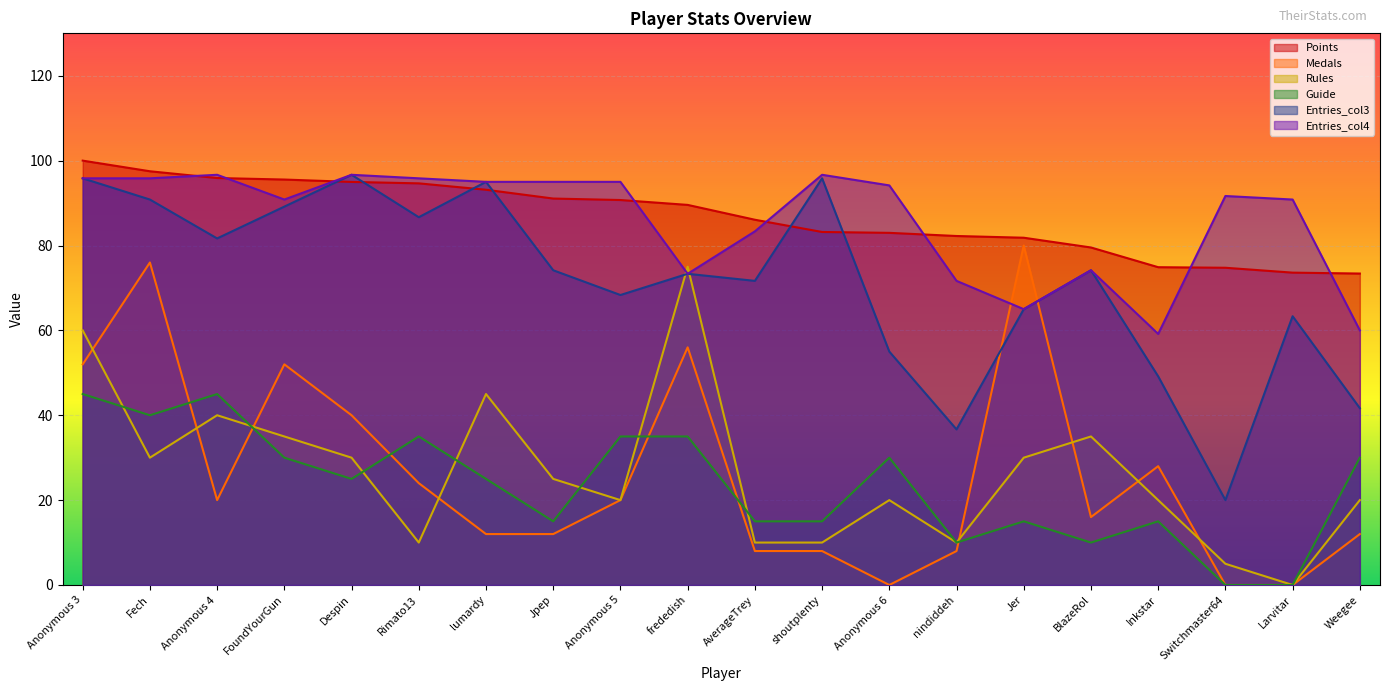

Which has a higher value, Anonymous 6 or Anonymous 4?

Anonymous 4